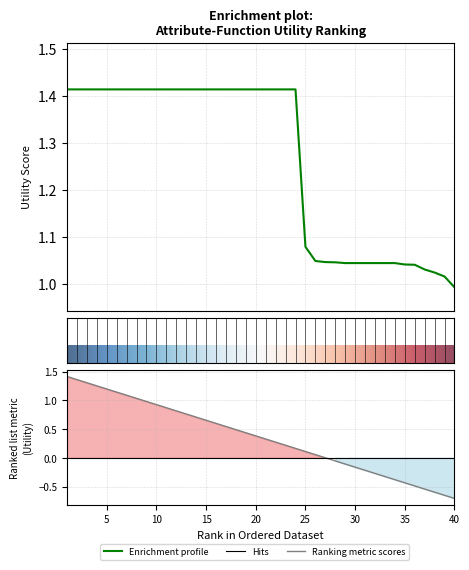

What is the sum of the values at 34 and 15?

2.5